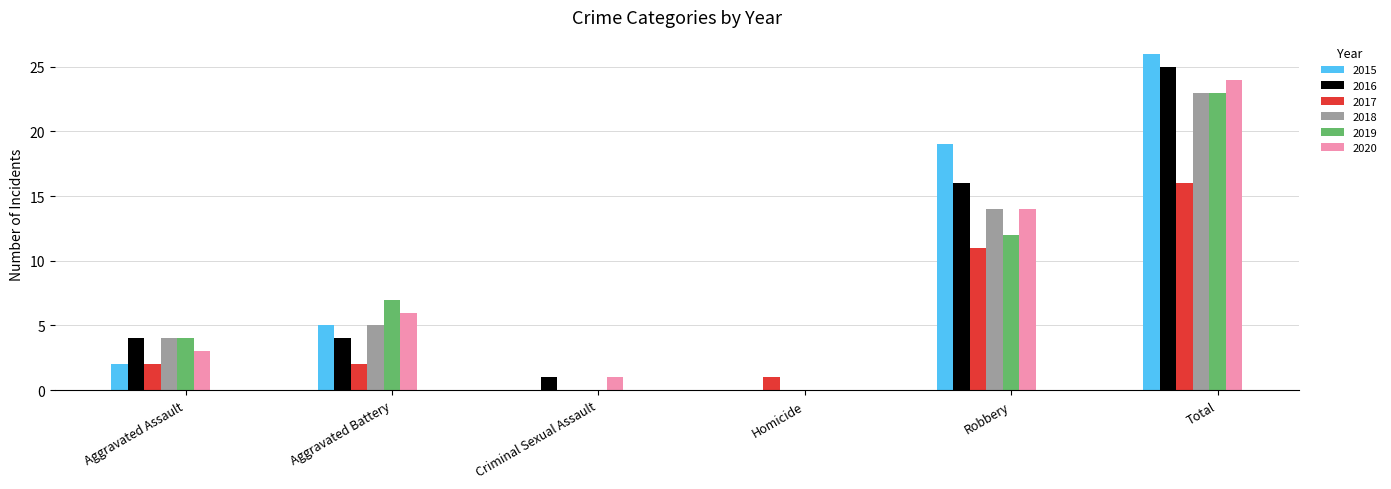

Between Aggravated Battery and Robbery, which series saw the biggest shift?

2015